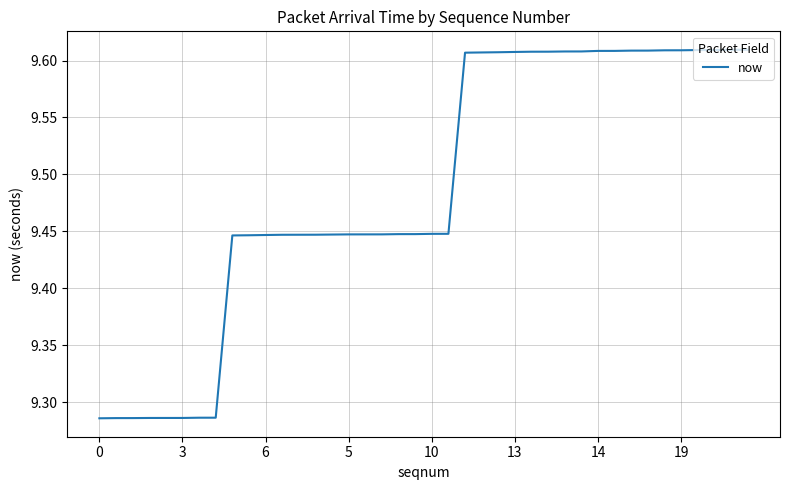

What is the difference between the maximum and minimum values?

0.3